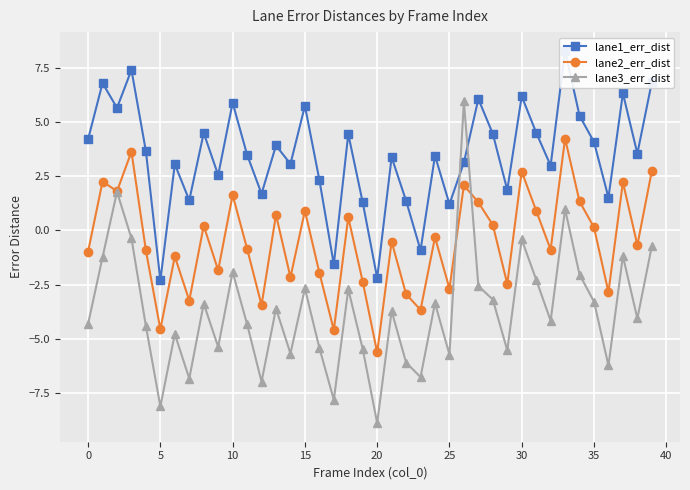

After their last crossing, which series has the higher values: lane2_err_dist or lane3_err_dist?

lane2_err_dist